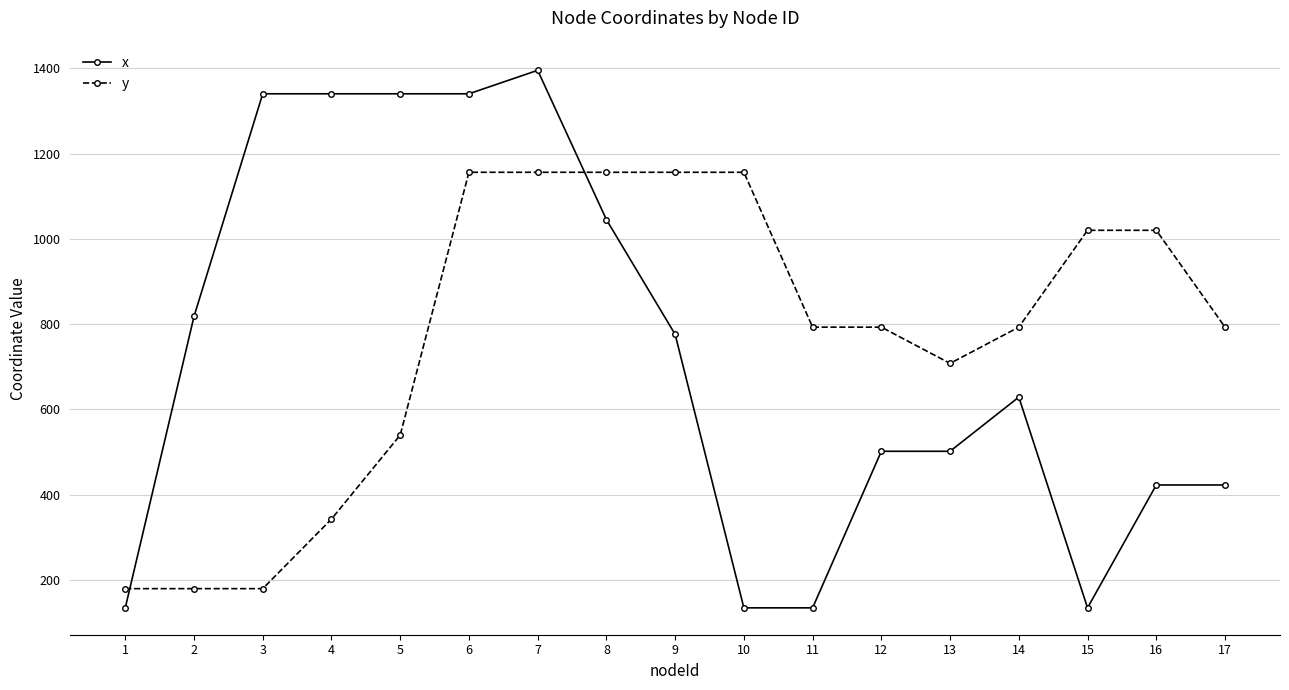

Rank the series by their maximum value, from highest to lowest.

x, y